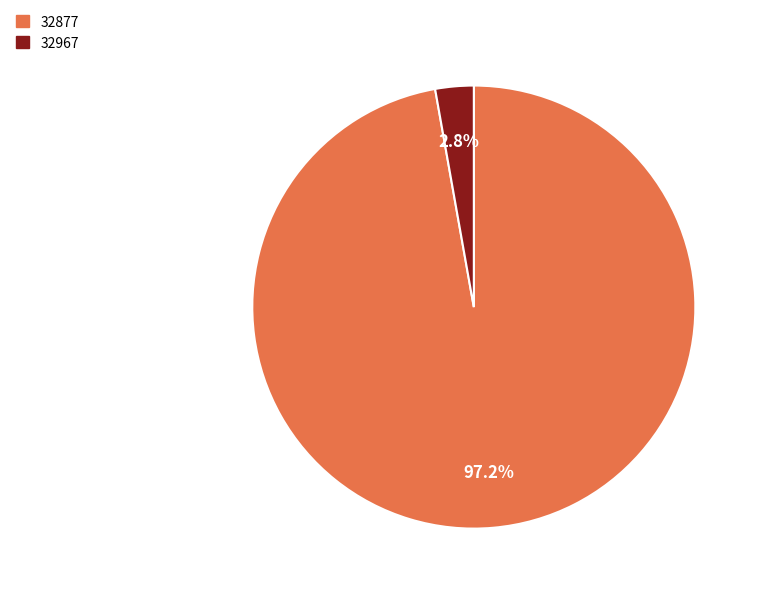

Between 32967 and 32877, which is larger?

32877